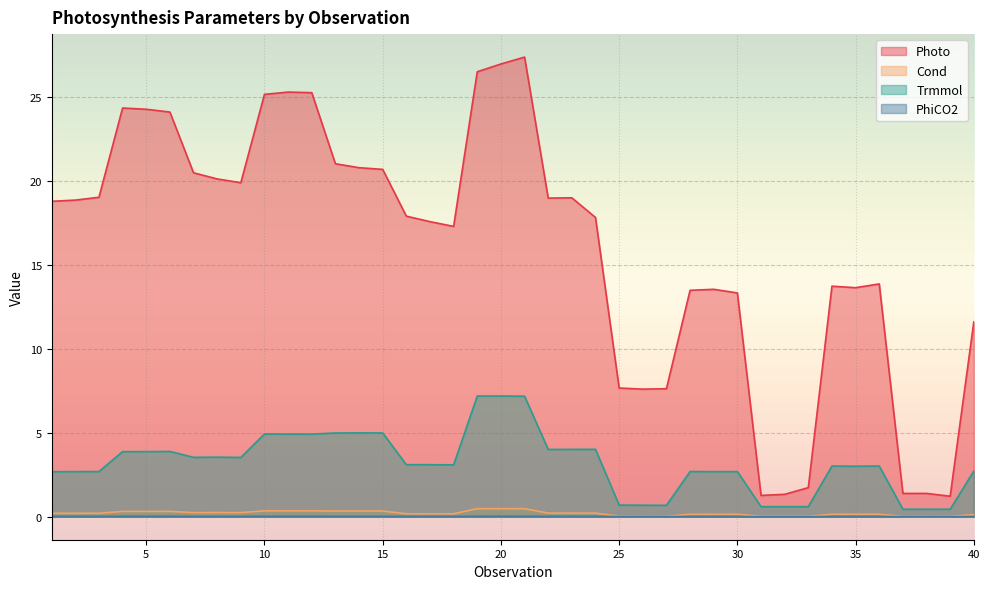

True or false: Photo and PhiCO2 cross at least once.

False